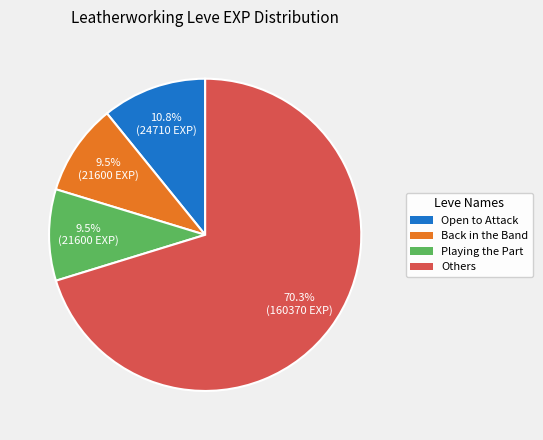

Is there any slice that represents more than half of the pie?

Yes